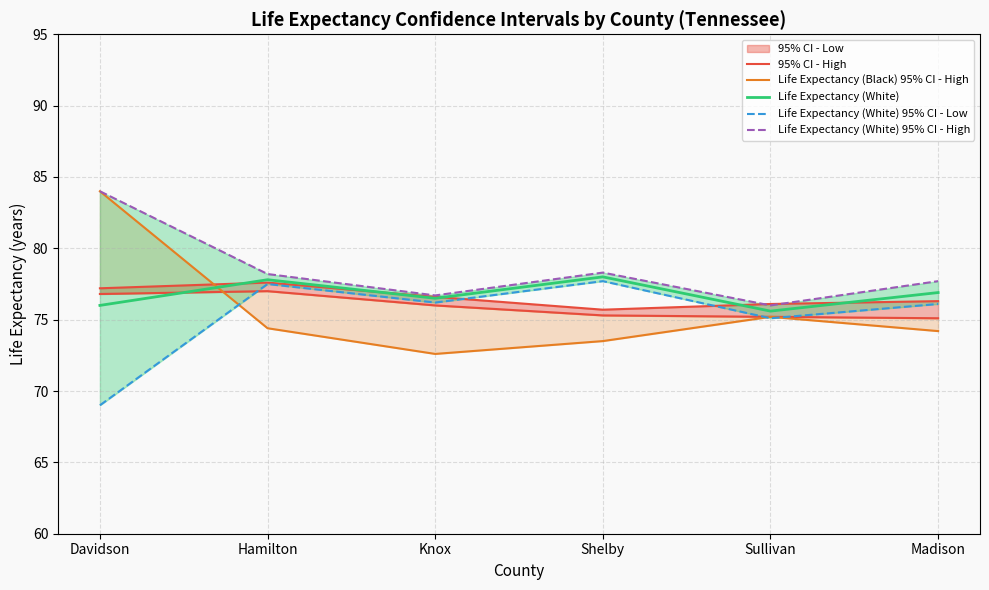

Is it true that Life Expectancy (White) equals 77.8 at Hamilton?

True